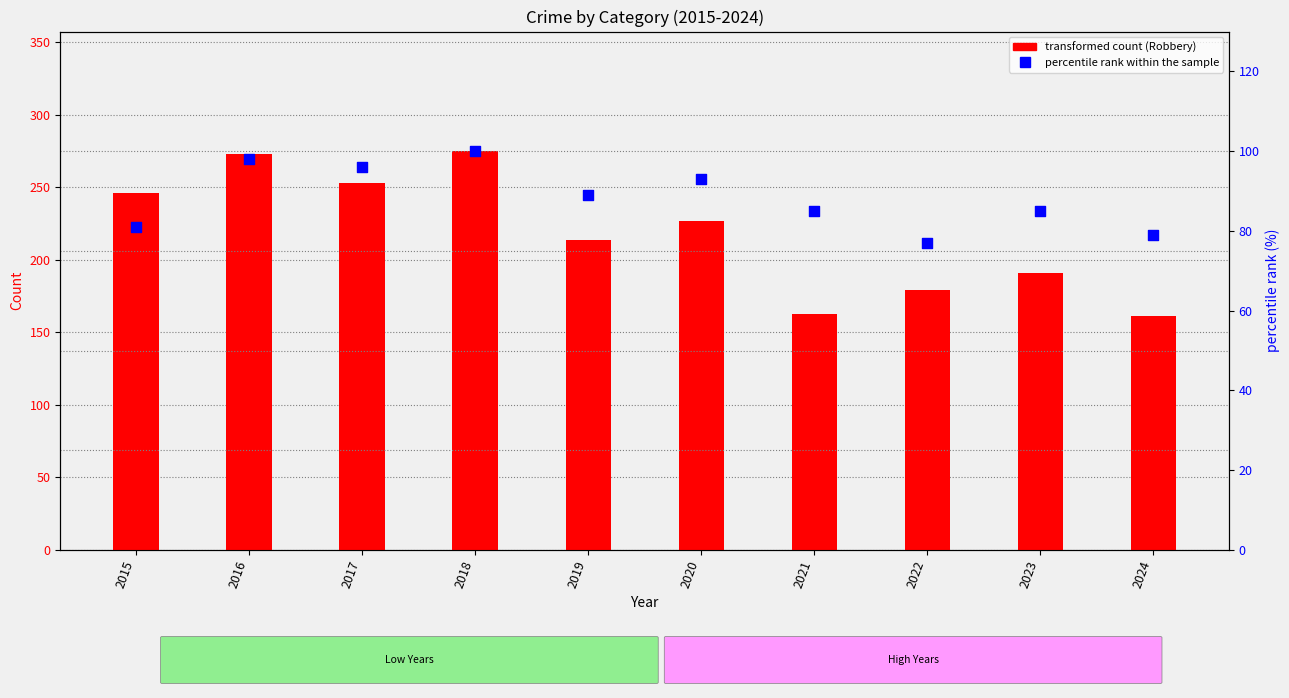

Which series reaches the maximum Y coordinate?

Robbery